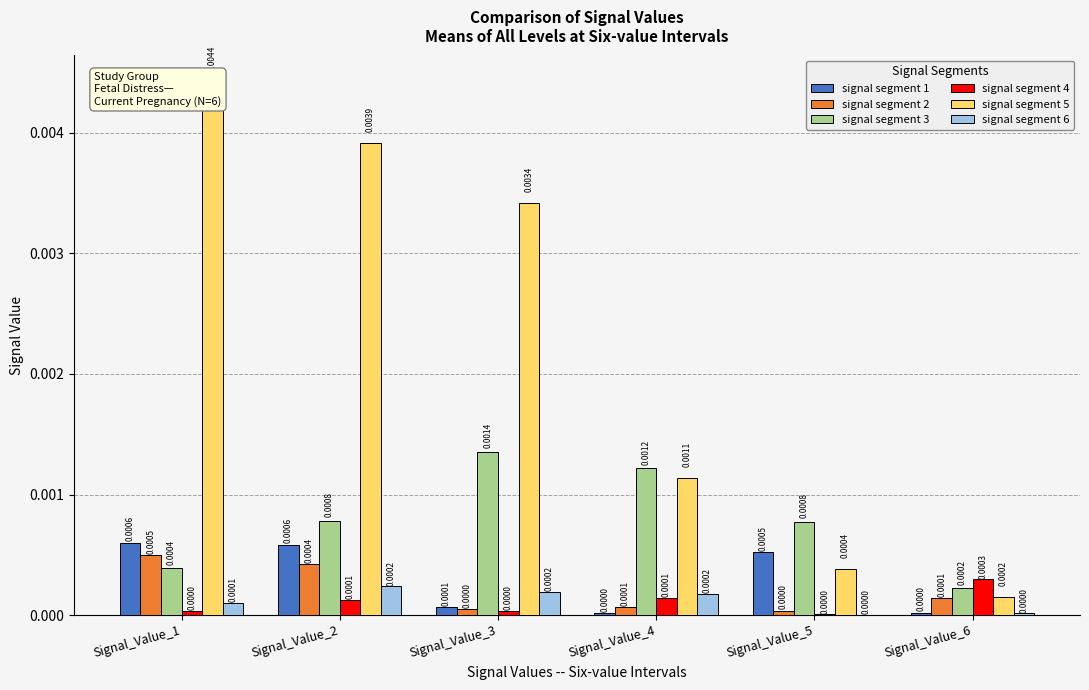

What are all the series names shown in the legend?

signal segment 1, signal segment 2, signal segment 3, signal segment 4, signal segment 5, signal segment 6